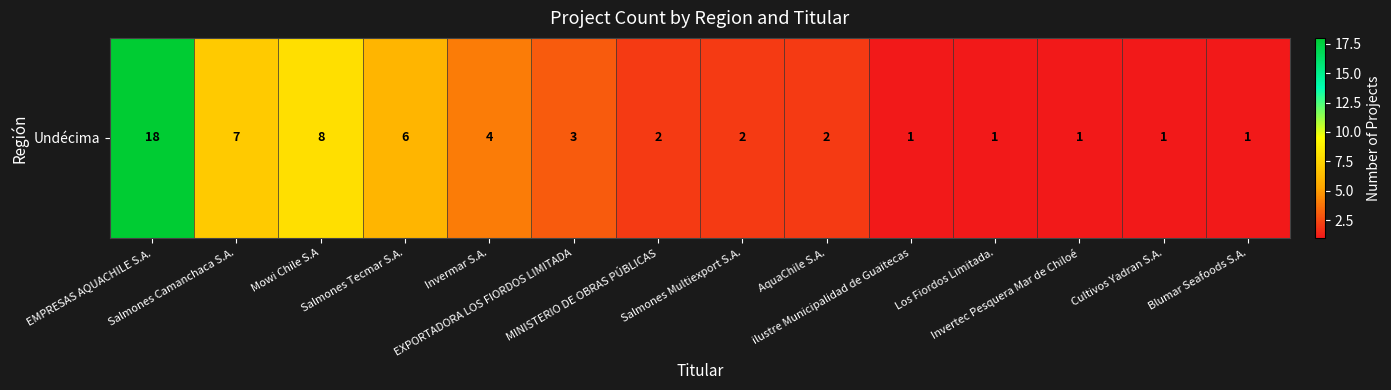

Where is the data nearest to the value 9?

Mowi Chile S.A